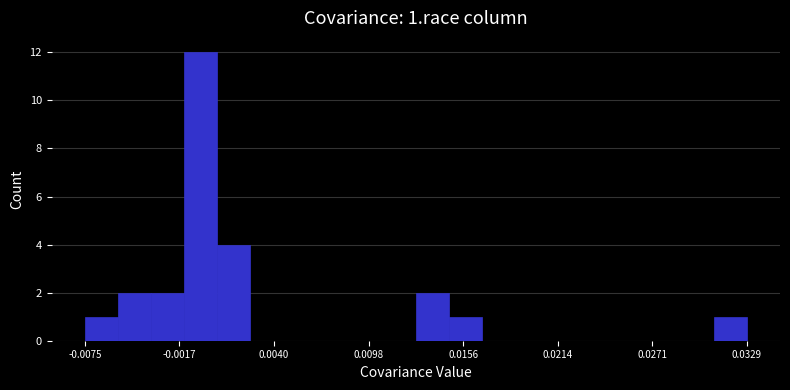

Read against the x-axis, roughly where is the centre of the tallest bar?

0.000